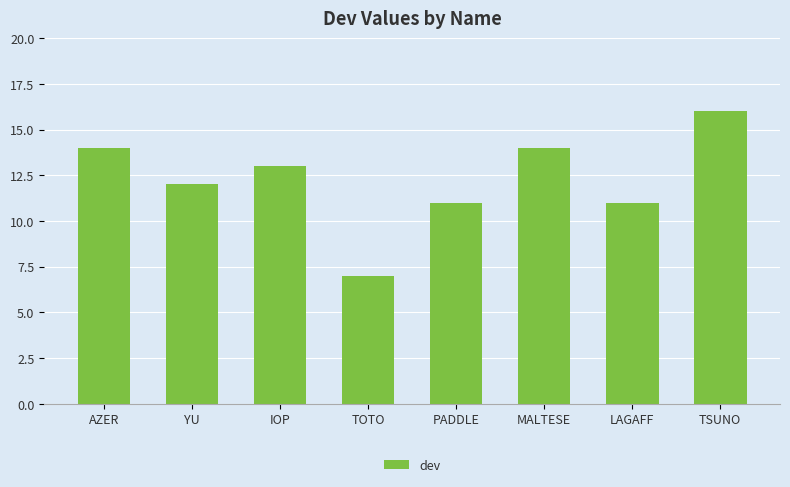

What position from the right is TSUNO?

1